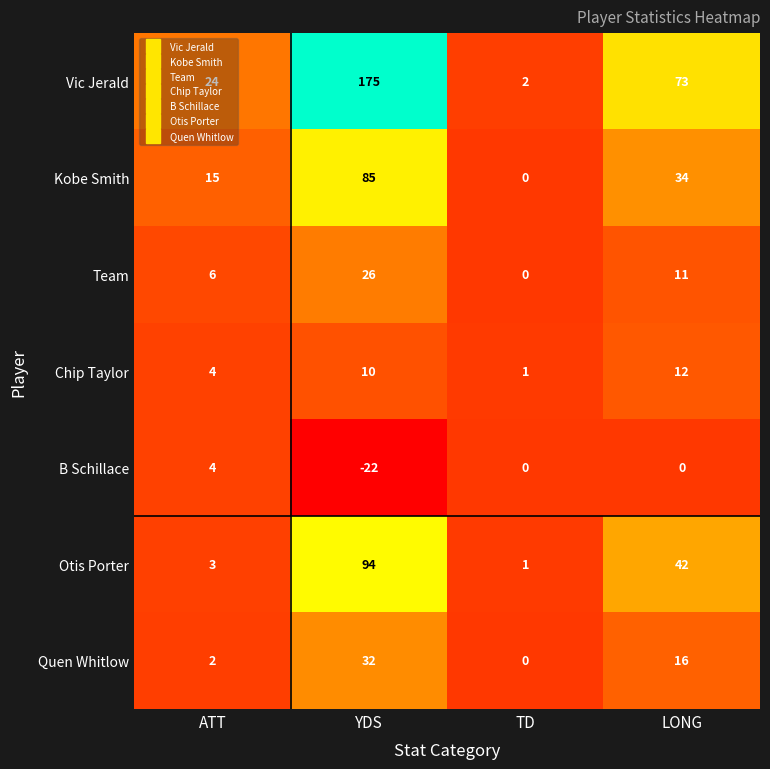

Which category has the lowest value across all series?

YDS